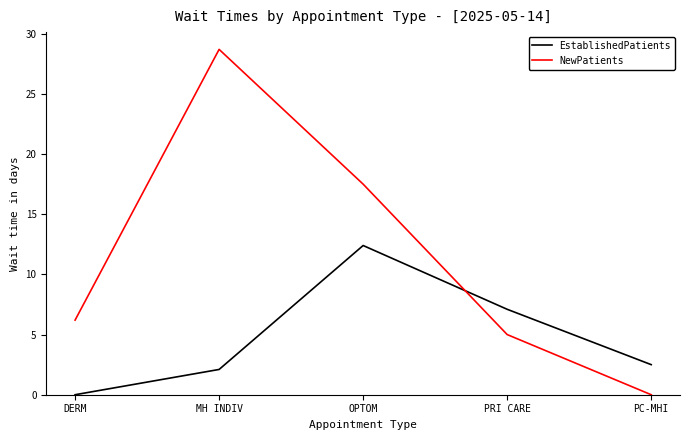

What is the sum of all EstablishedPatients values?

24.1